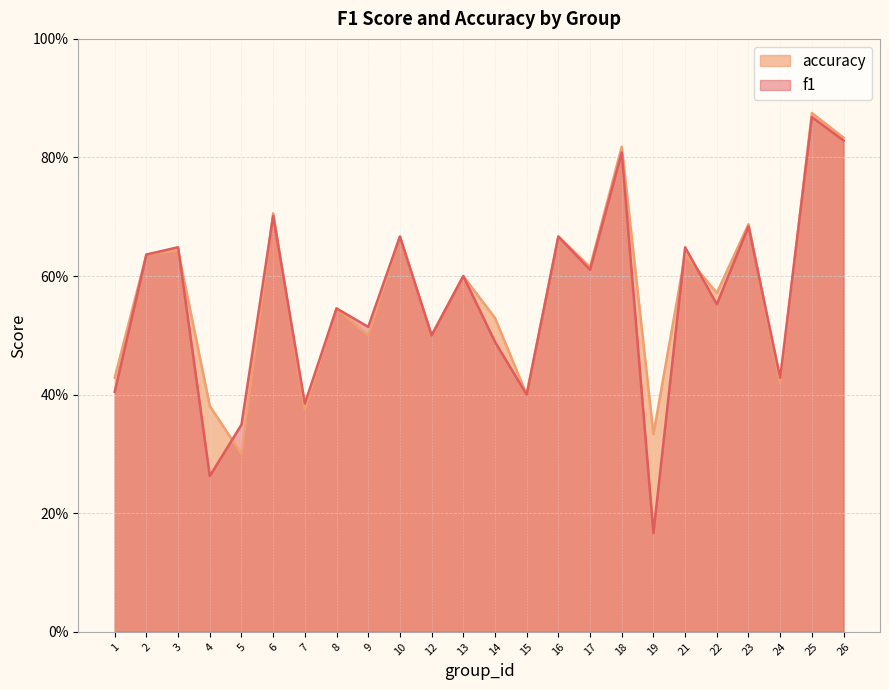

Does the chart have visible grid lines?

Yes